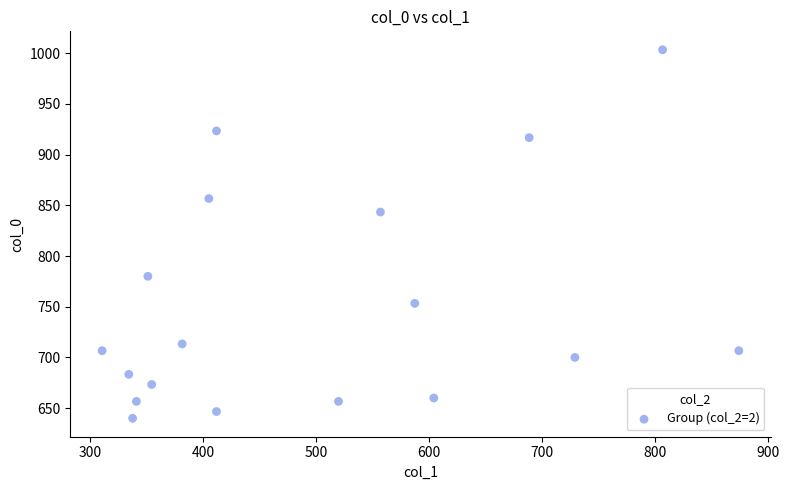

What is the range of X values (max minus min)?

563.6